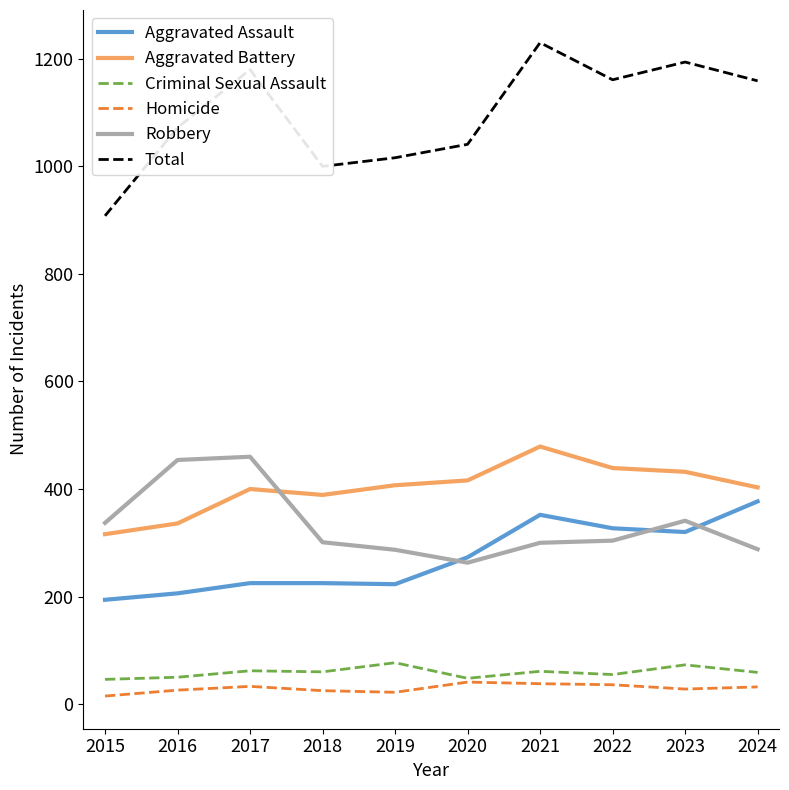

Is this an area chart (filled region under the line)?

No